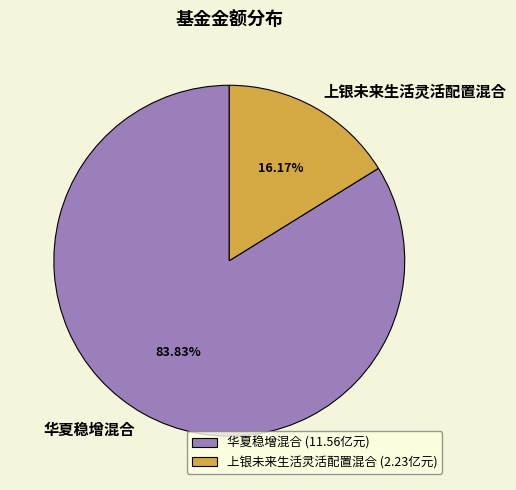

Does 上银未来生活灵活配置混合 account for over 50% of the chart?

No